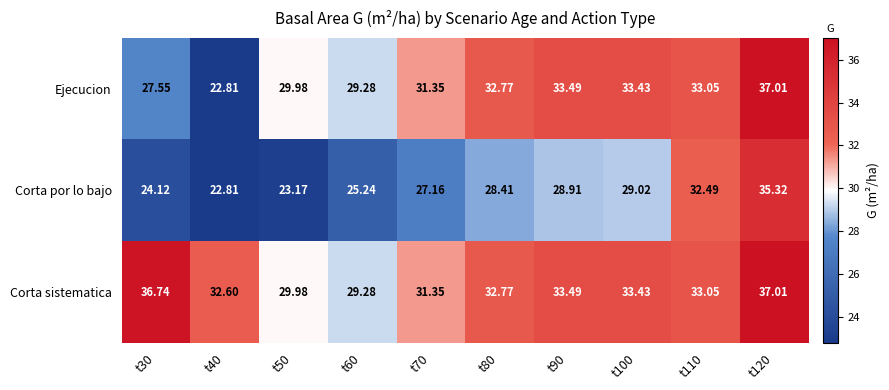

Which series has the widest spread of values?

Ejecucion